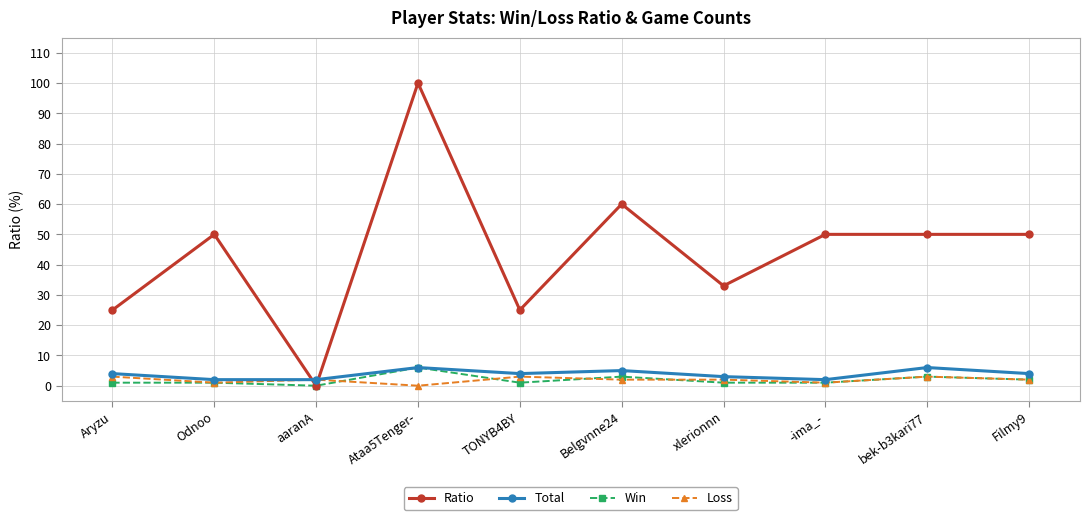

At how many categories does at least one series exceed 76?

1